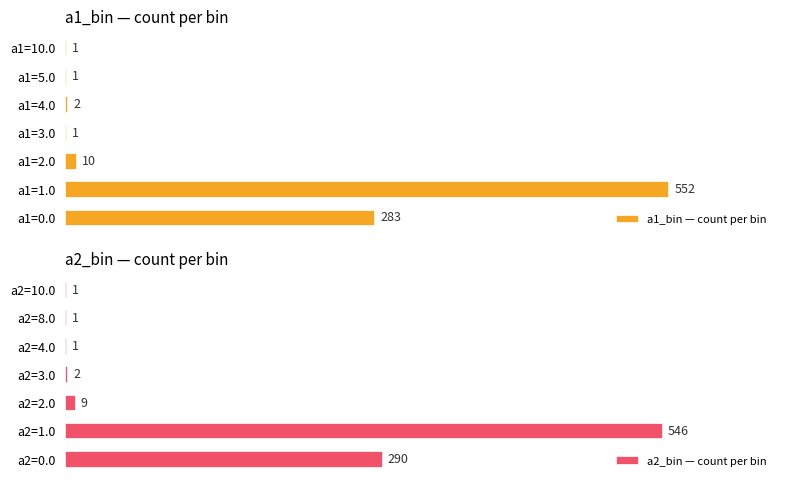

What is the value of the a1_bin — count per bin bar at the 3rd from the left?

10